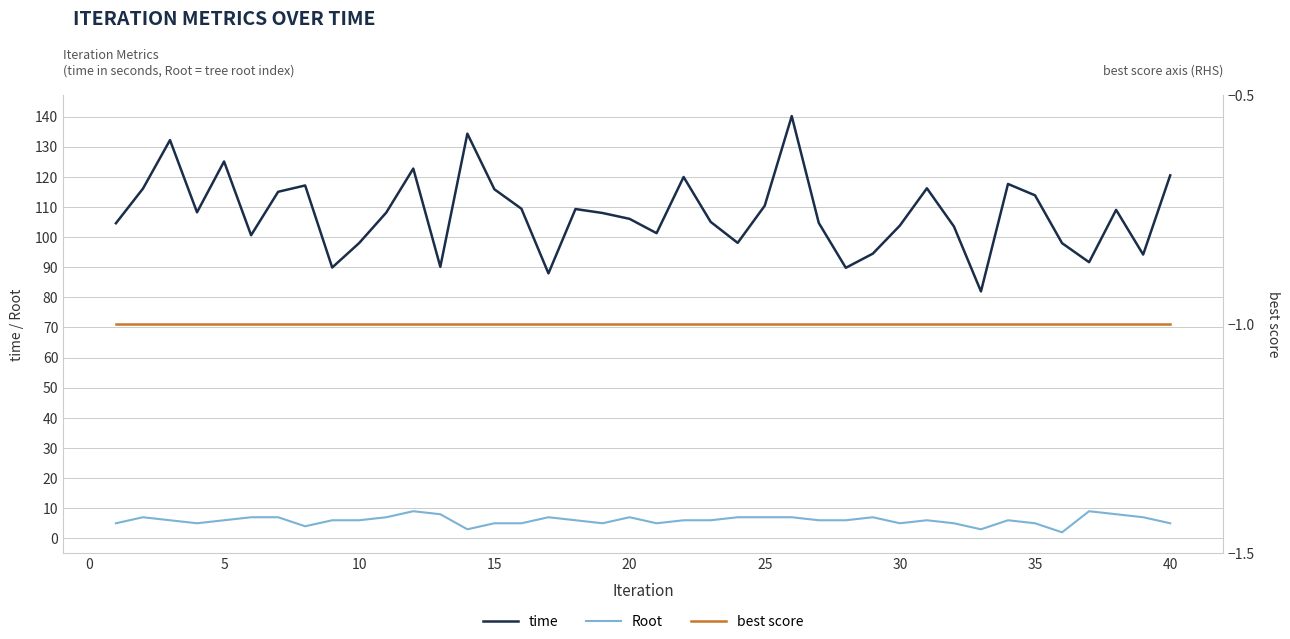

The value of time at 10 is 149.9. True or false?

False